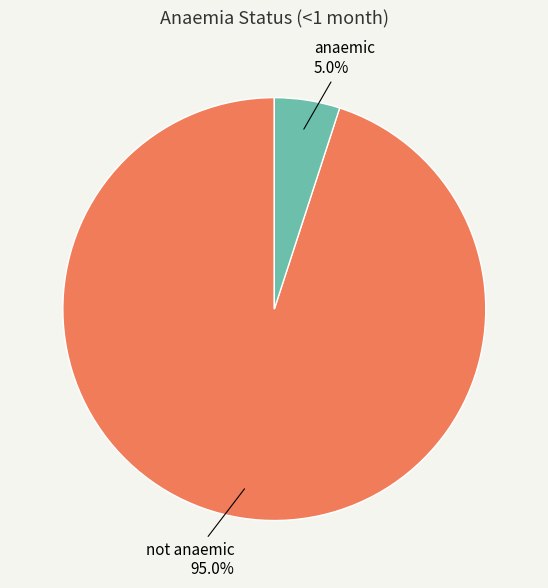

Combined, what portion of the pie is not anaemic and anaemic?

100.0%